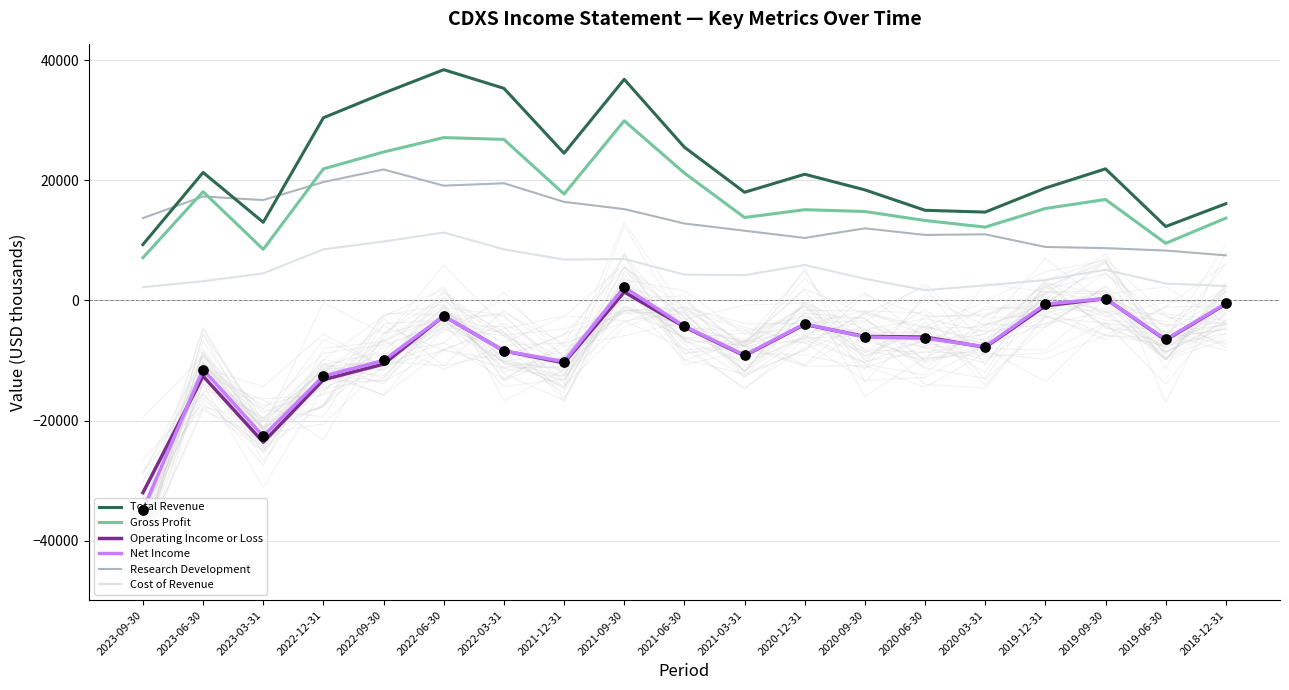

Which series reaches the maximum Y coordinate?

Total Revenue